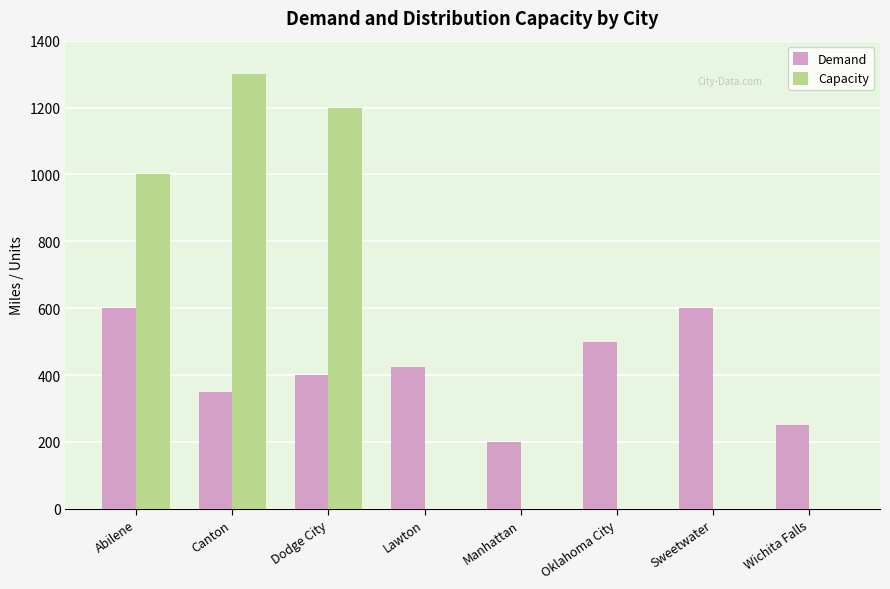

True or false: Demand has a value of 600 at Sweetwater.

True